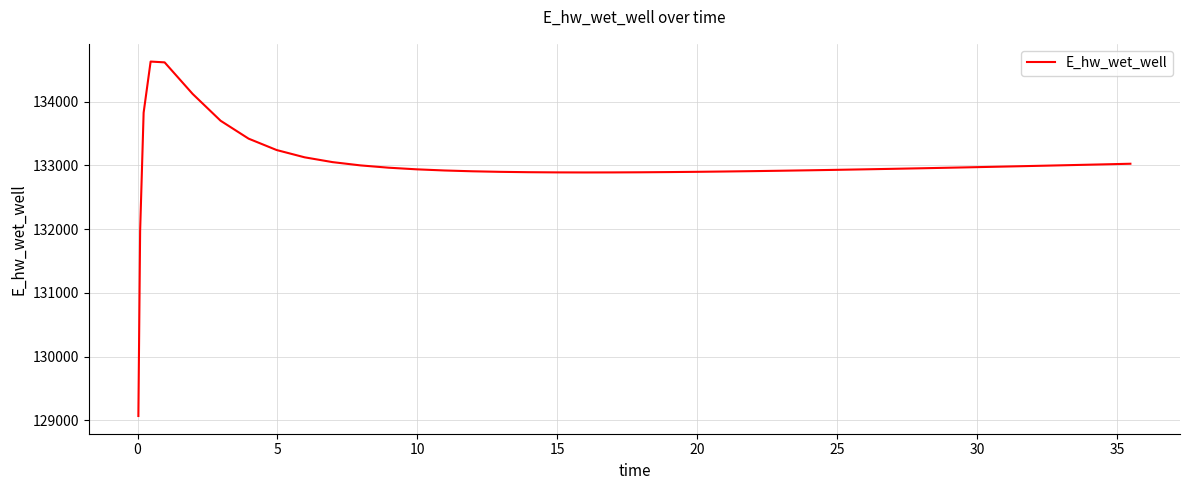

What is the greatest value displayed?

134628.0